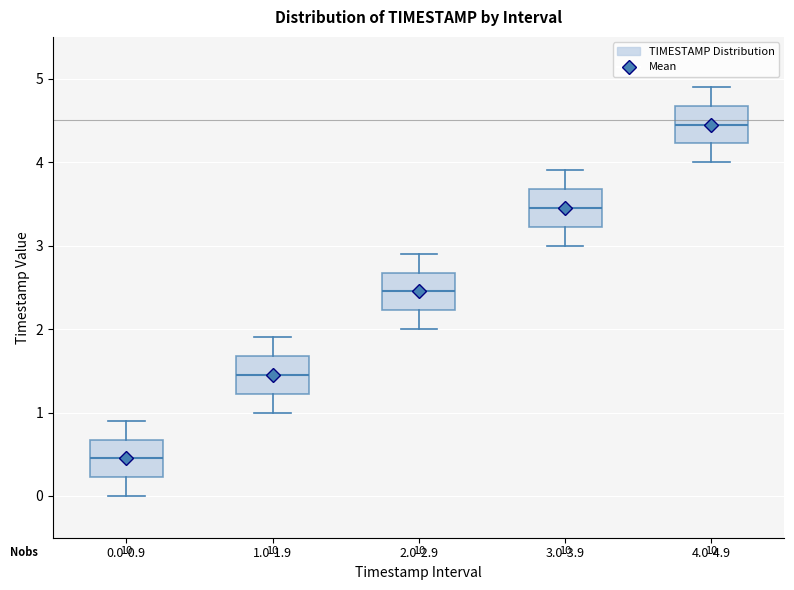

Reading left to right, read every box against the y-axis: the position of its median line, the range the box covers, and the ends of its whiskers. The values are not printed on the chart, so give them approximately, as read against the axis.

0.0-0.9: median 0.5, box 0.2 to 0.7, whiskers 0.0 to 0.9
1.0-1.9: median 1.5, box 1.2 to 1.7, whiskers 1.0 to 1.9
2.0-2.9: median 2.5, box 2.2 to 2.7, whiskers 2.0 to 2.9
3.0-3.9: median 3.5, box 3.2 to 3.7, whiskers 3.0 to 3.9
4.0-4.9: median 4.5, box 4.2 to 4.7, whiskers 4.0 to 4.9